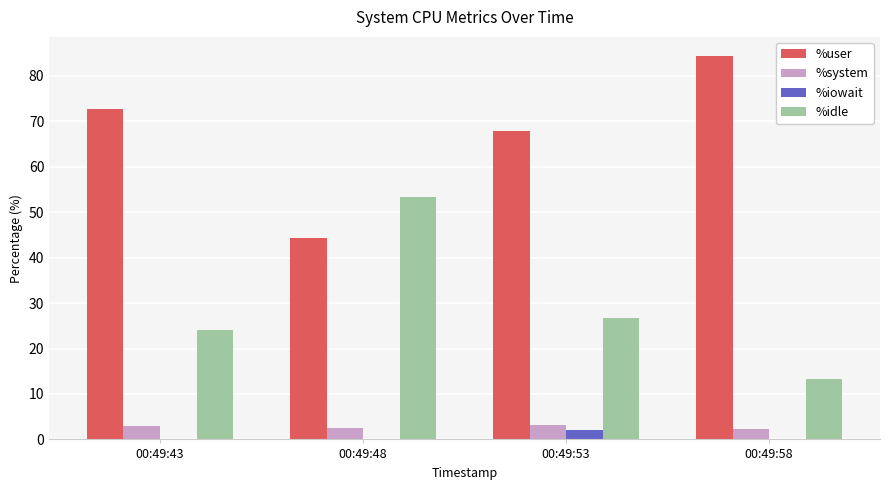

What is the sum of the %iowait values at 00:49:48 and 00:49:58?

0.1